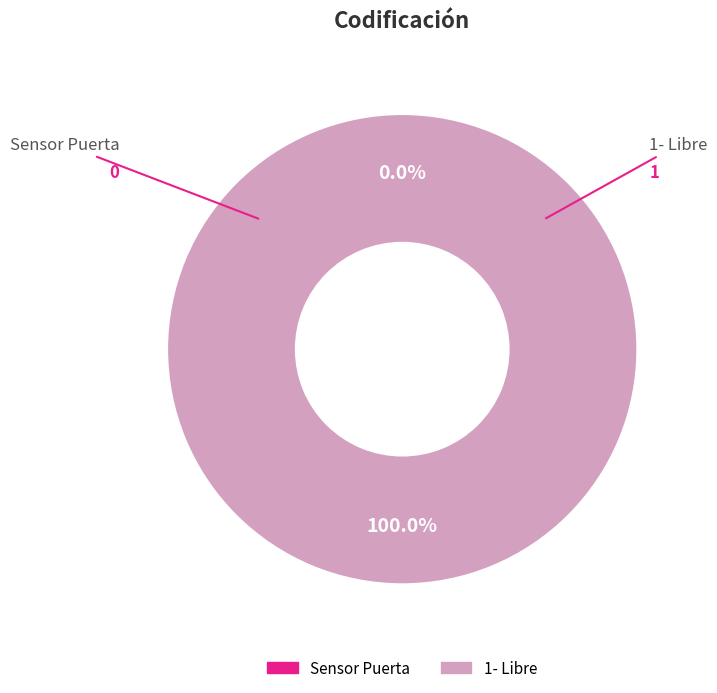

Which has a higher value, Sensor Puerta or 1- Libre?

1- Libre